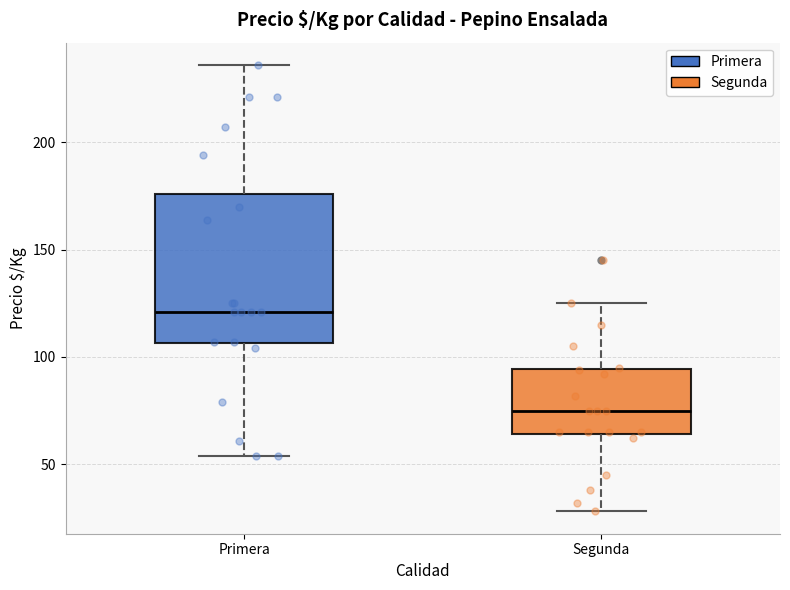

Which box is the tallest, from its lower edge to its upper edge?

Primera